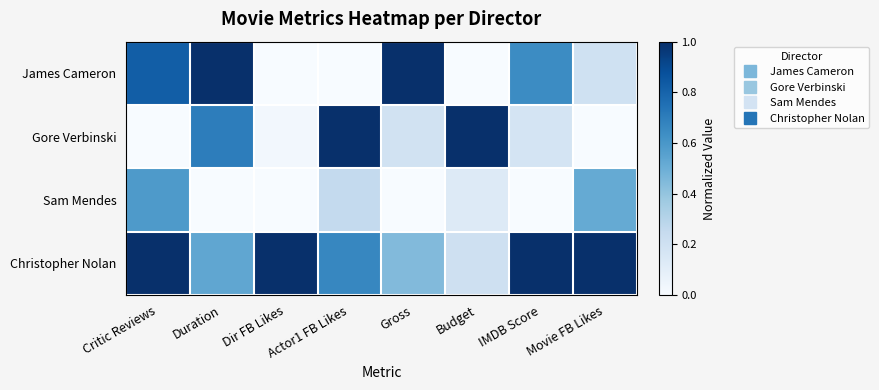

Which series has the largest total across all categories?

Christopher Nolan